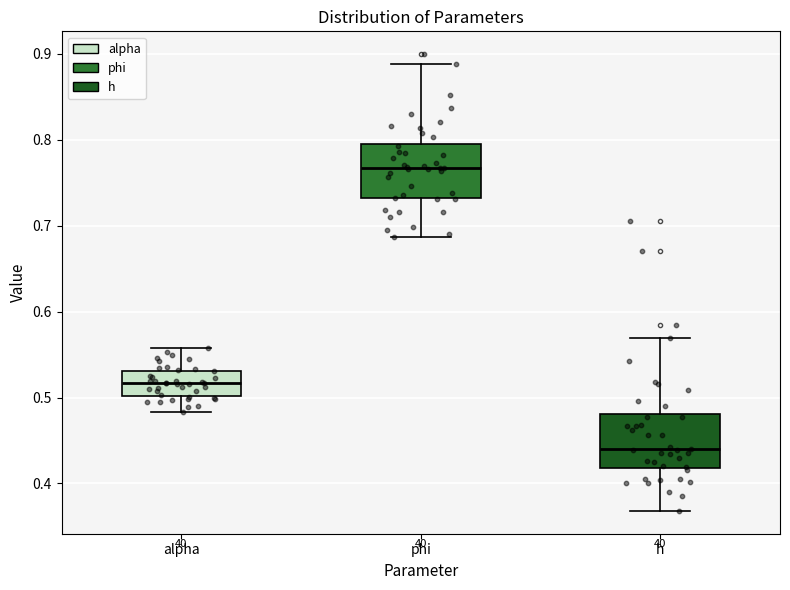

Reading left to right, read every box against the y-axis: the position of its median line, the range the box covers, and the ends of its whiskers. The values are not printed on the chart, so give them approximately, as read against the axis.

alpha: median 0.52, box 0.50 to 0.53, whiskers 0.48 to 0.56
phi: median 0.77, box 0.73 to 0.80, whiskers 0.69 to 0.89
h: median 0.44, box 0.42 to 0.48, whiskers 0.37 to 0.57